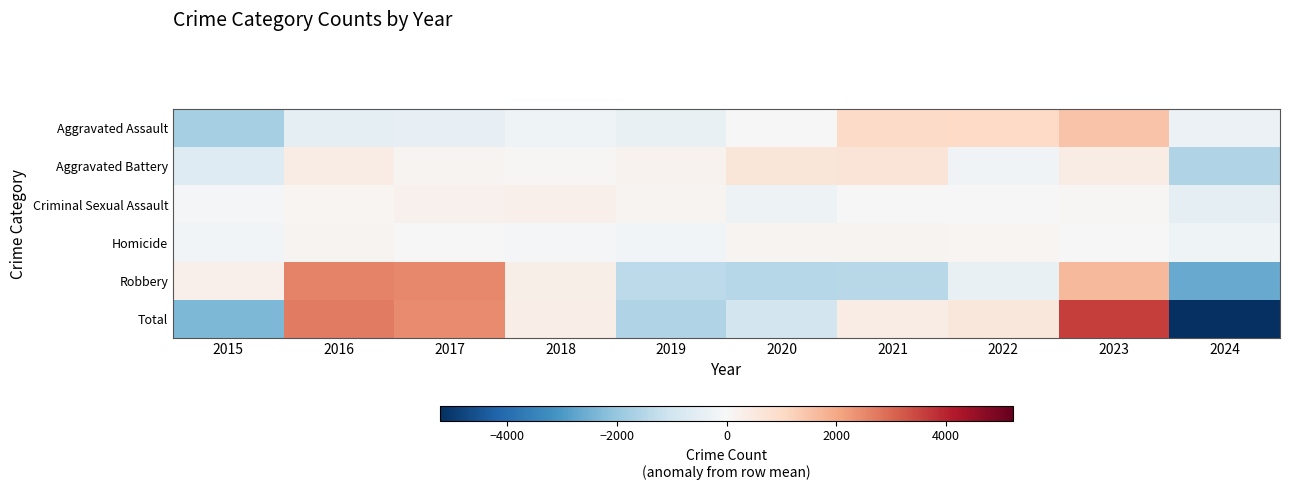

What is the spread (max minus min) of values at 2018?

580.0